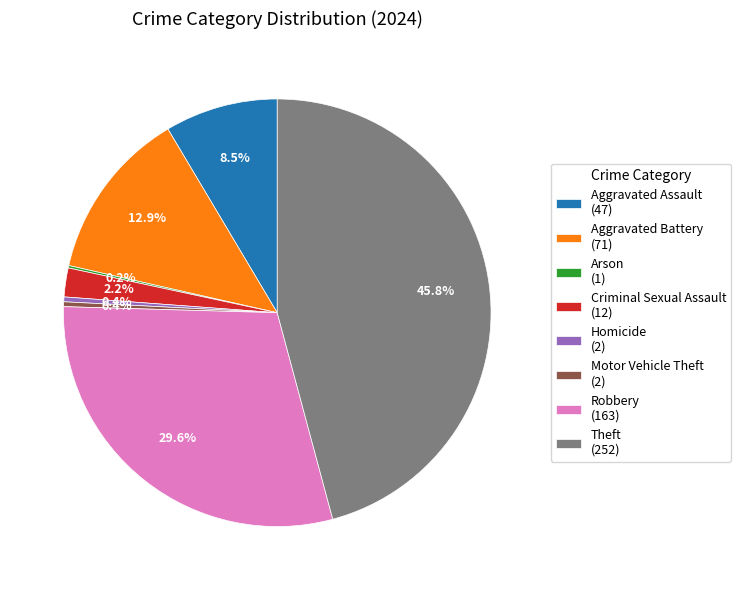

True or false: Robbery accounts for 42% of the total.

False